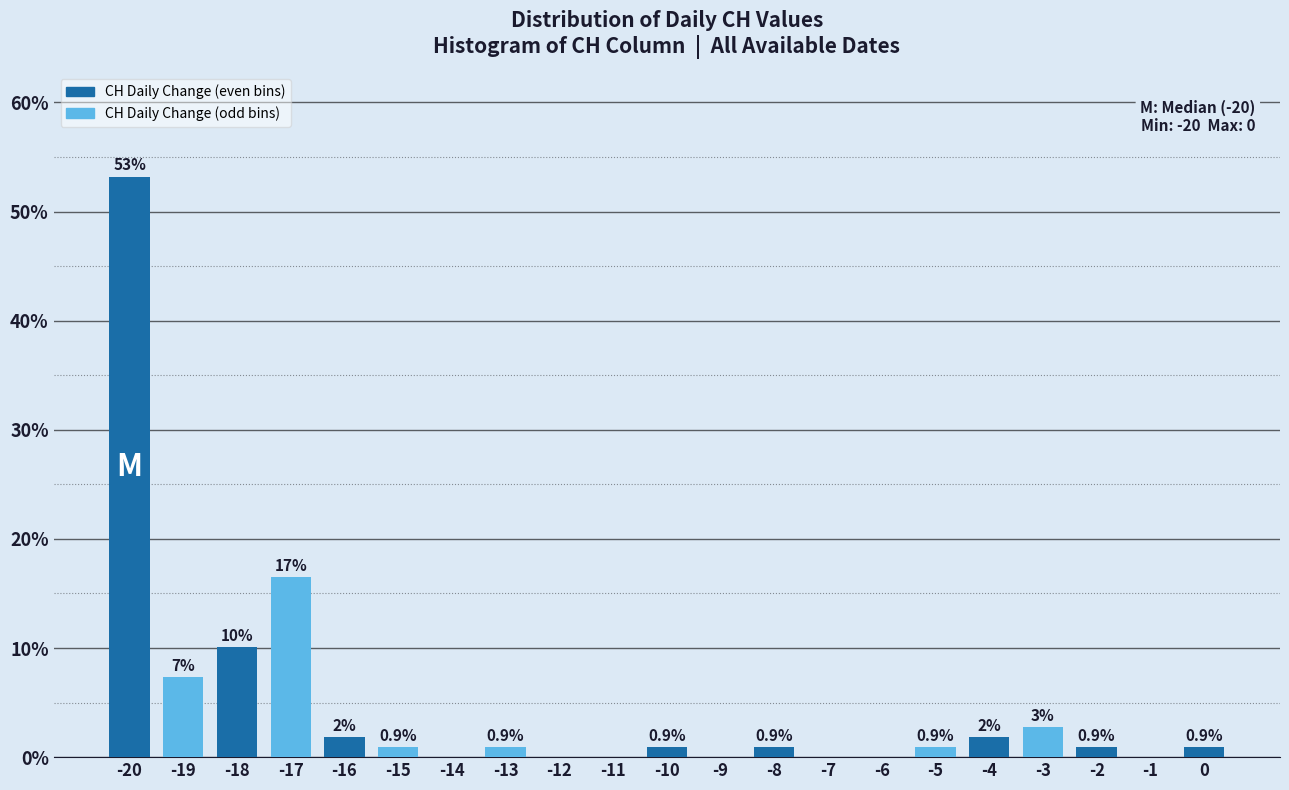

Which range on the x-axis has the tallest bar?

-20.5 to -19.5